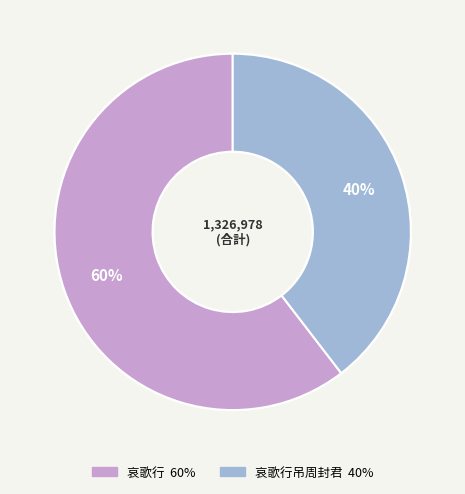

Between 哀歌行吊周封君 and 哀歌行, which is larger?

哀歌行